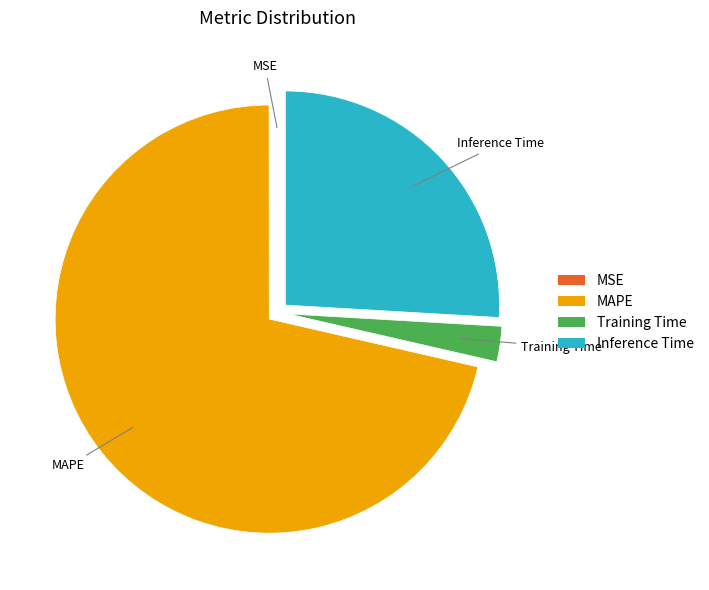

Which category has the biggest portion of the pie?

MAPE